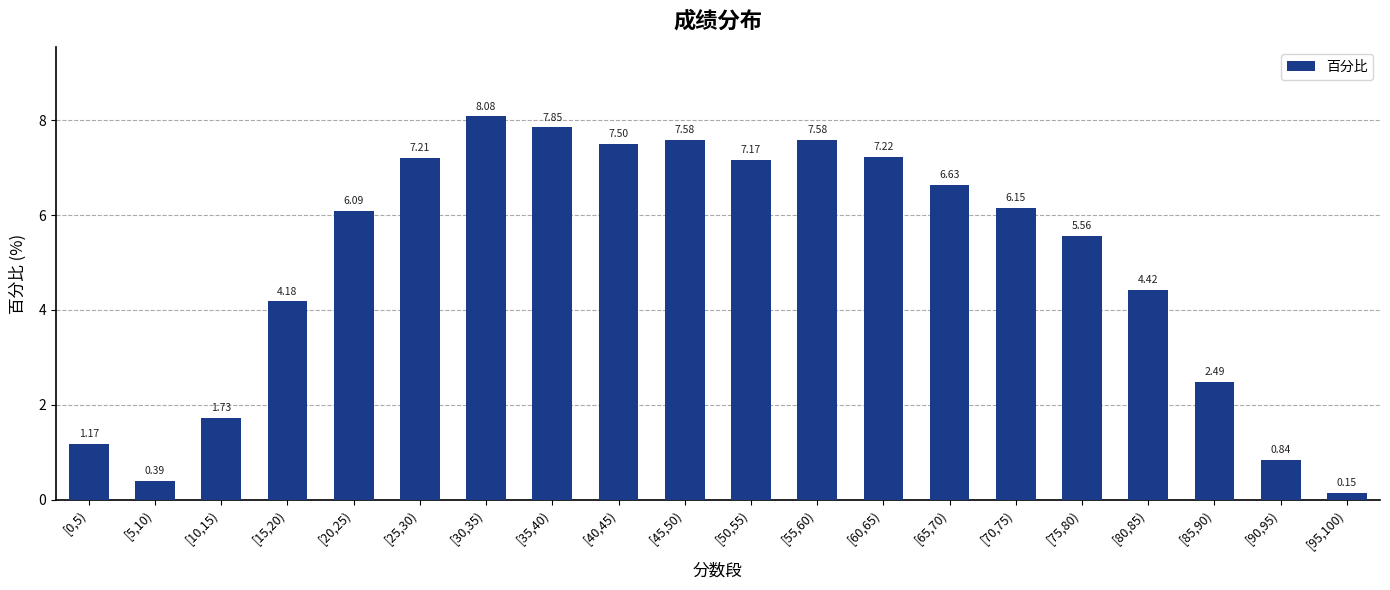

What is the maximum value shown in the chart?

8.1